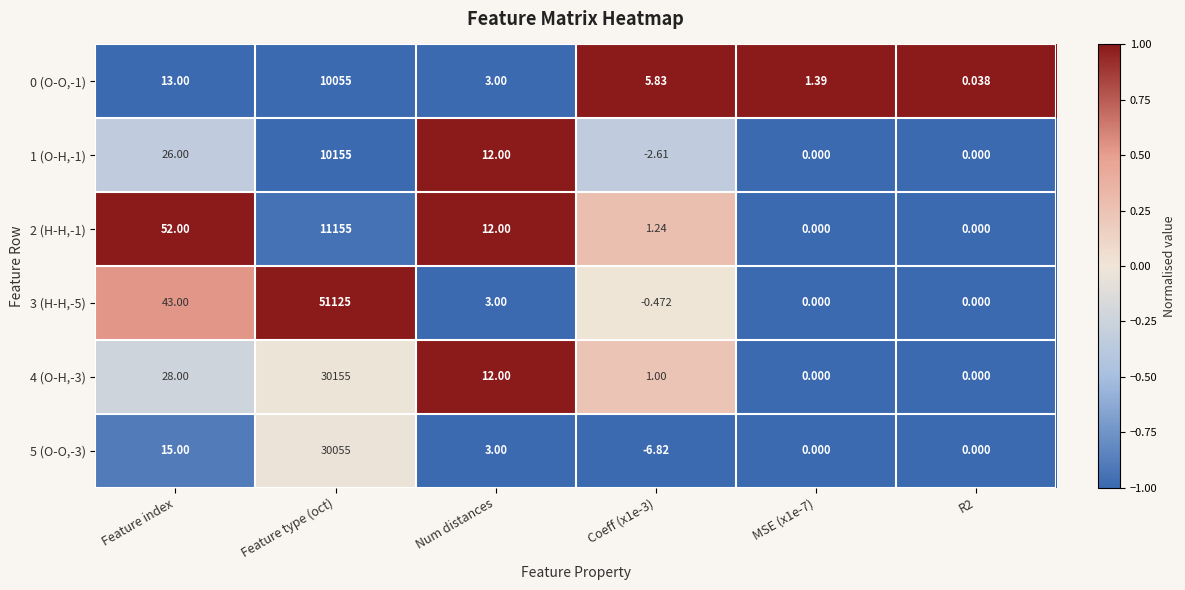

Which category has the highest value across all series?

Feature type (oct)